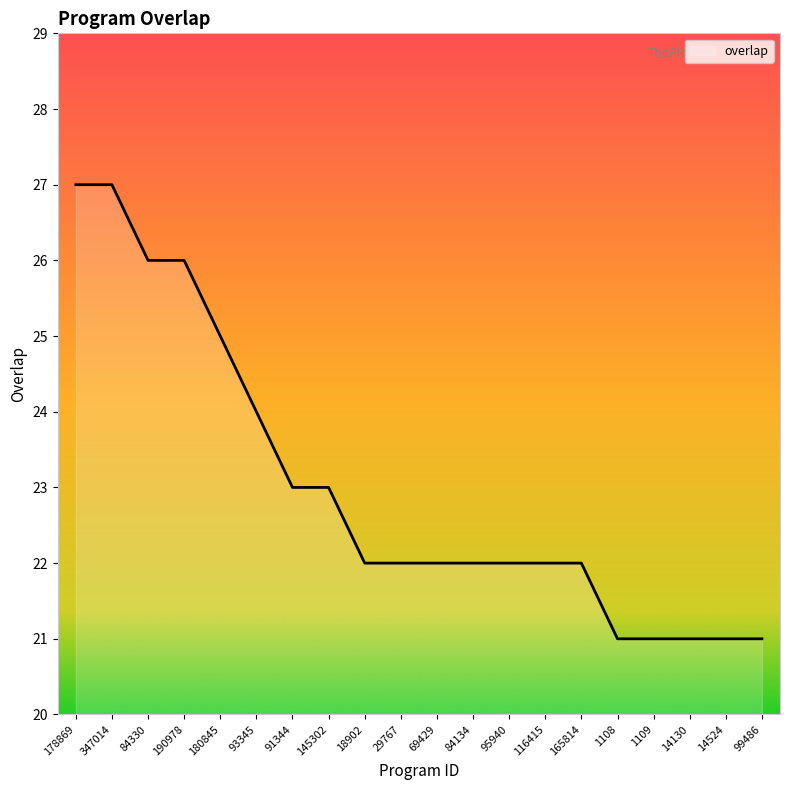

Reading left to right, transcribe all the data shown in this chart.

27	27	26	26	25	24	23	23	22	22	22	22	22	22	22	21	21	21	21	21